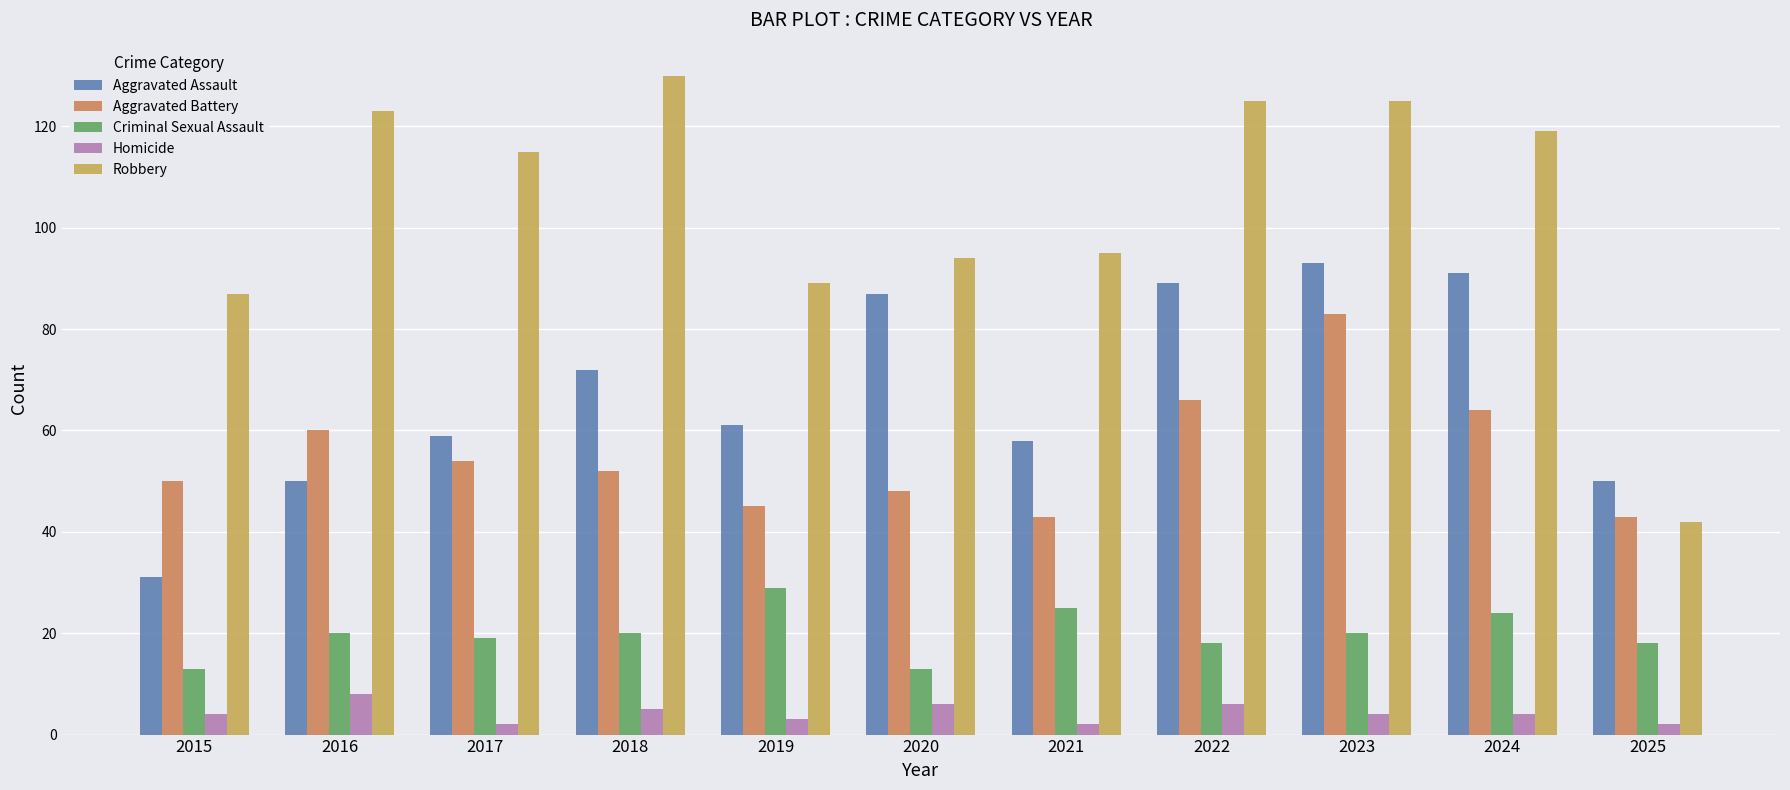

At which label is Aggravated Battery closest to 63?

2024